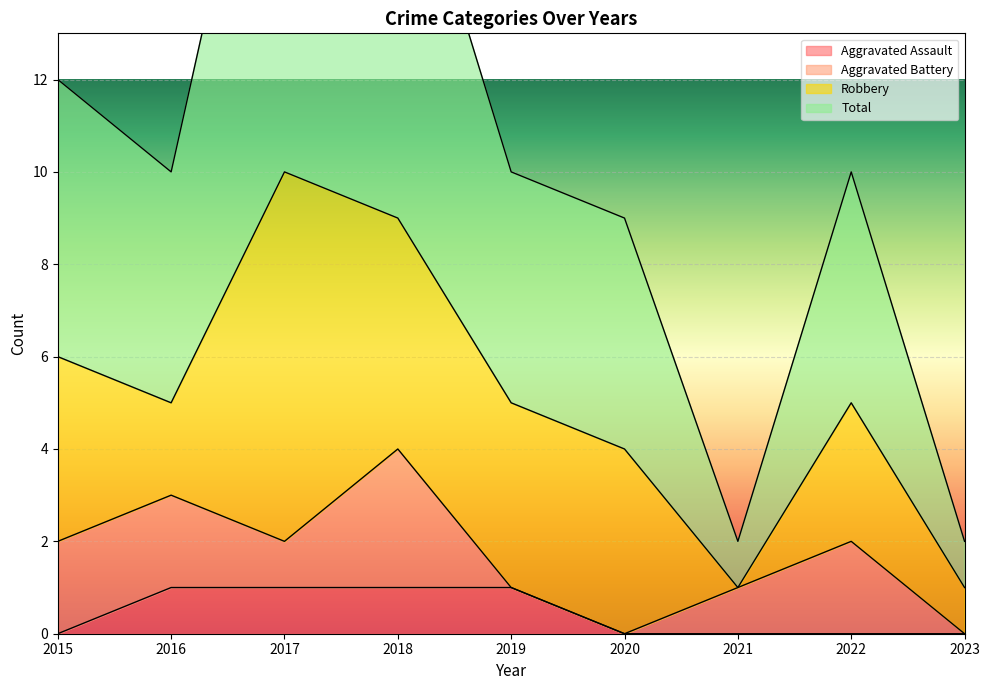

How many interior local valleys does the Total series have?

2